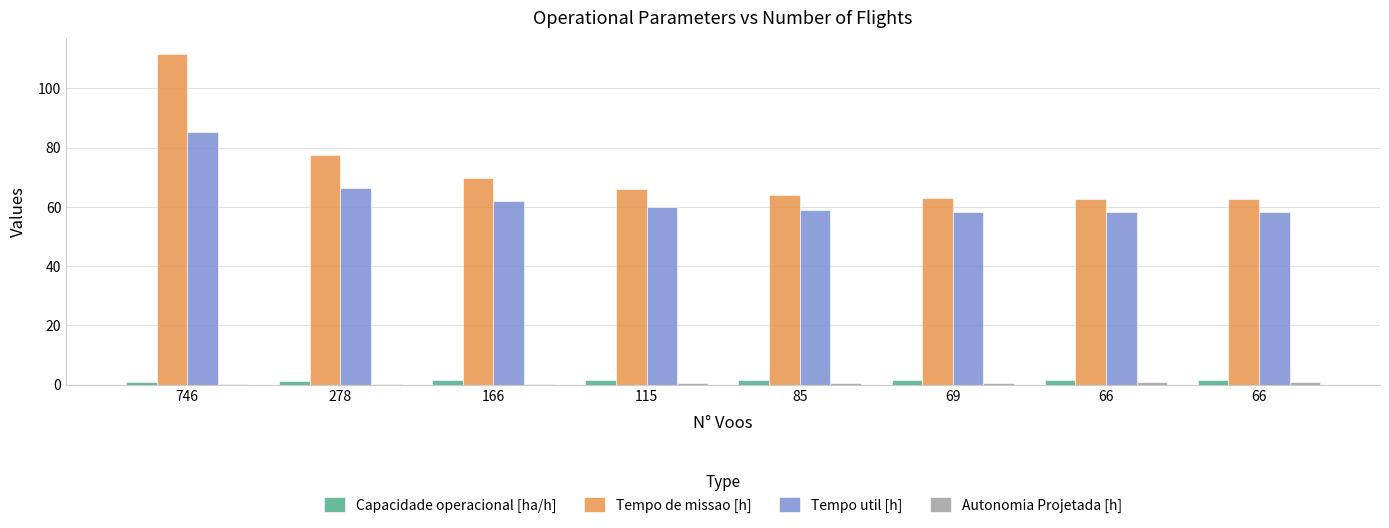

How many groups of bars are there?

8